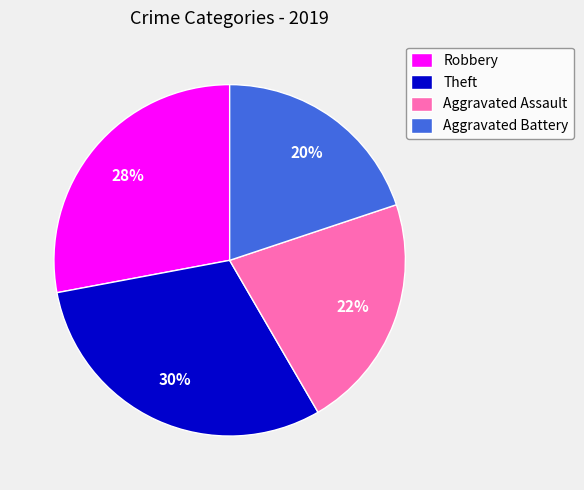

Count the number of slices in the pie.

4